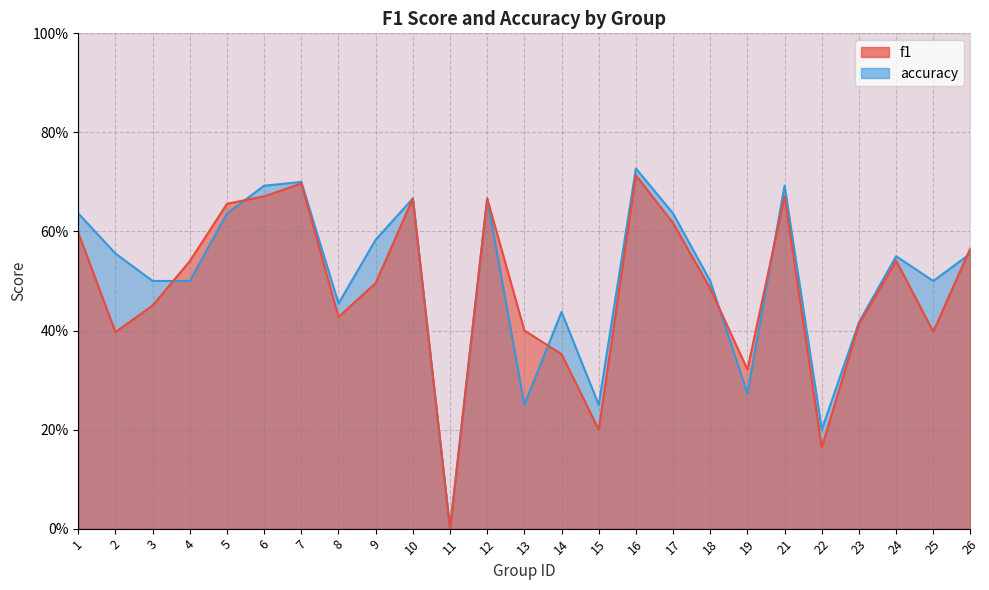

The value of accuracy at 10 is 0.7. True or false?

True